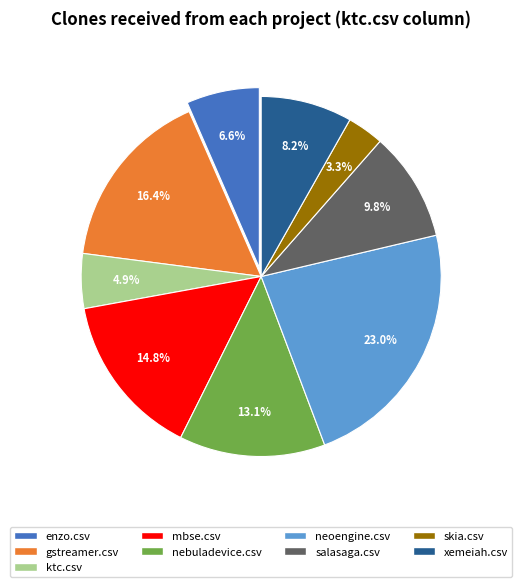

How many segments does this pie chart have?

9